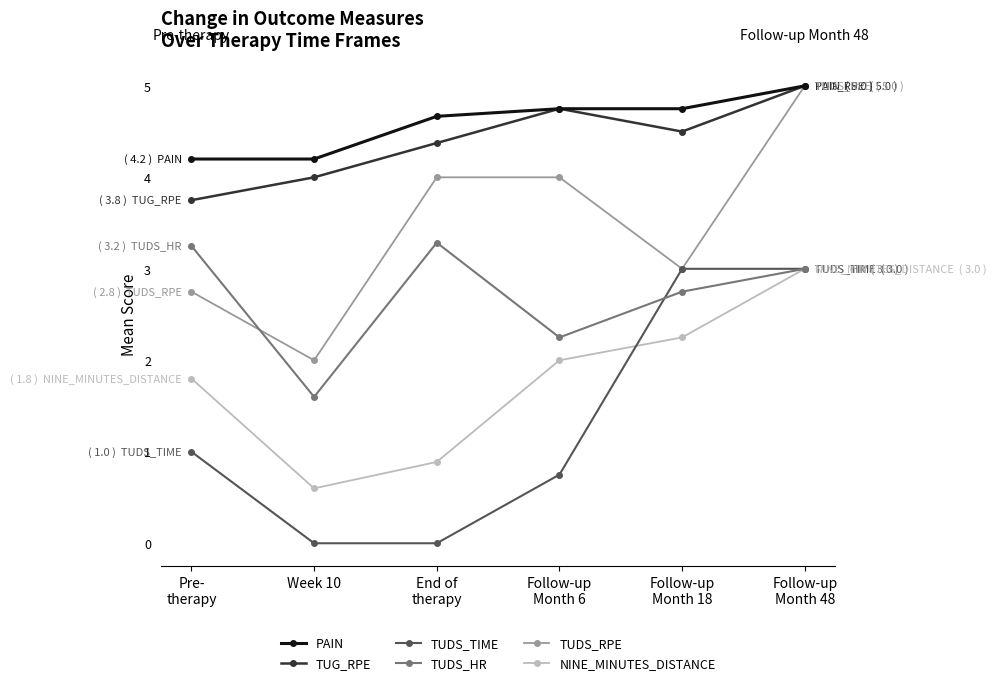

Is the value of TUDS_RPE at Follow-up
Month 6 greater than the value of PAIN at Week 10?

No